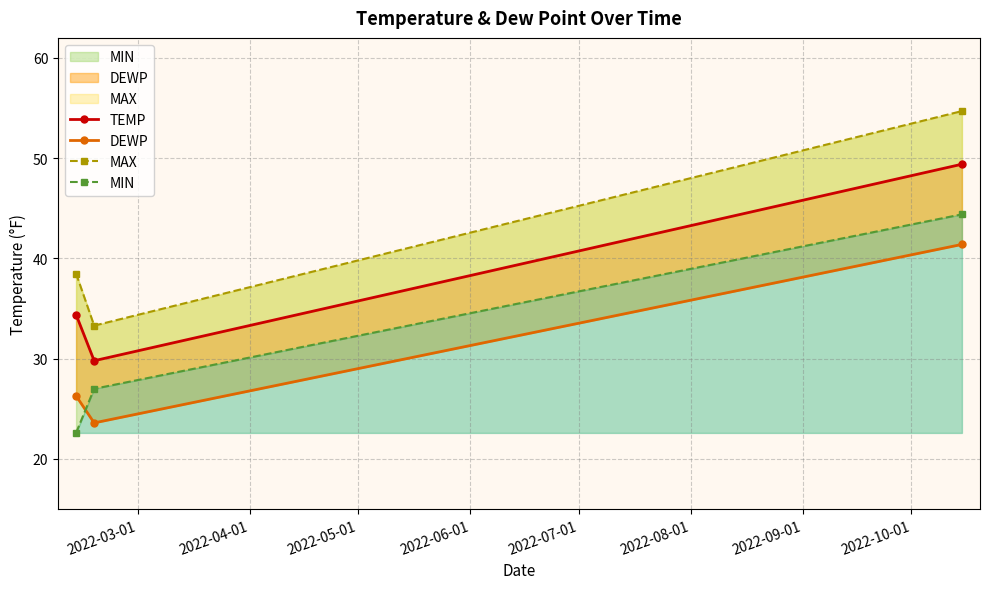

What are all the series names shown in the legend?

TEMP, DEWP, MAX, MIN